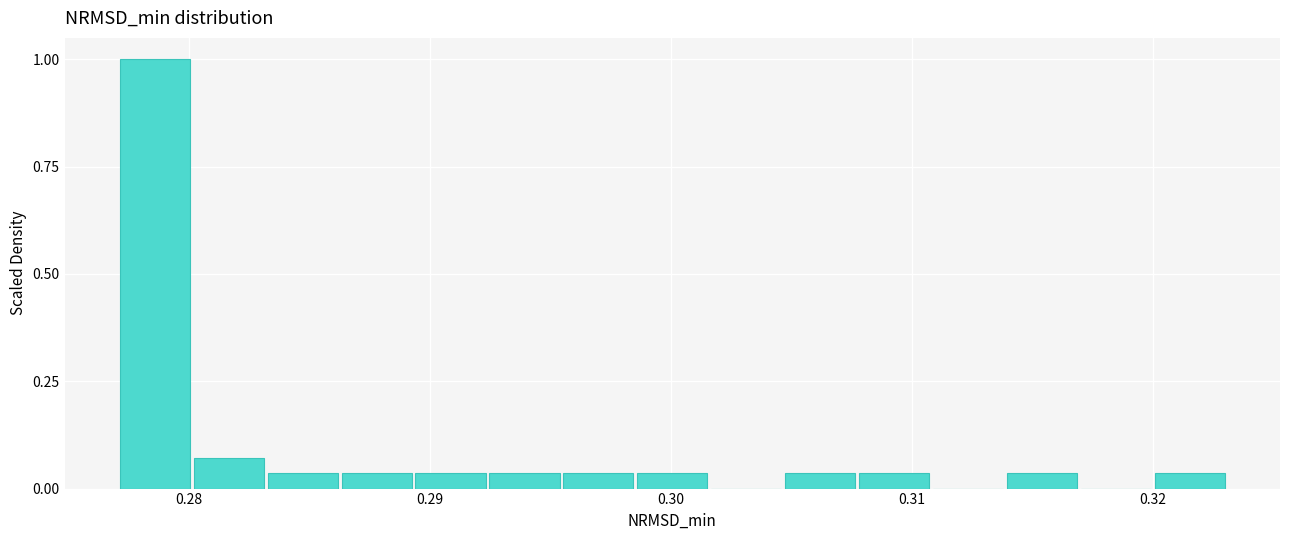

Around what value on the x-axis is the tallest bar? Give the approximate position of its centre, as read against the axis.

0.279